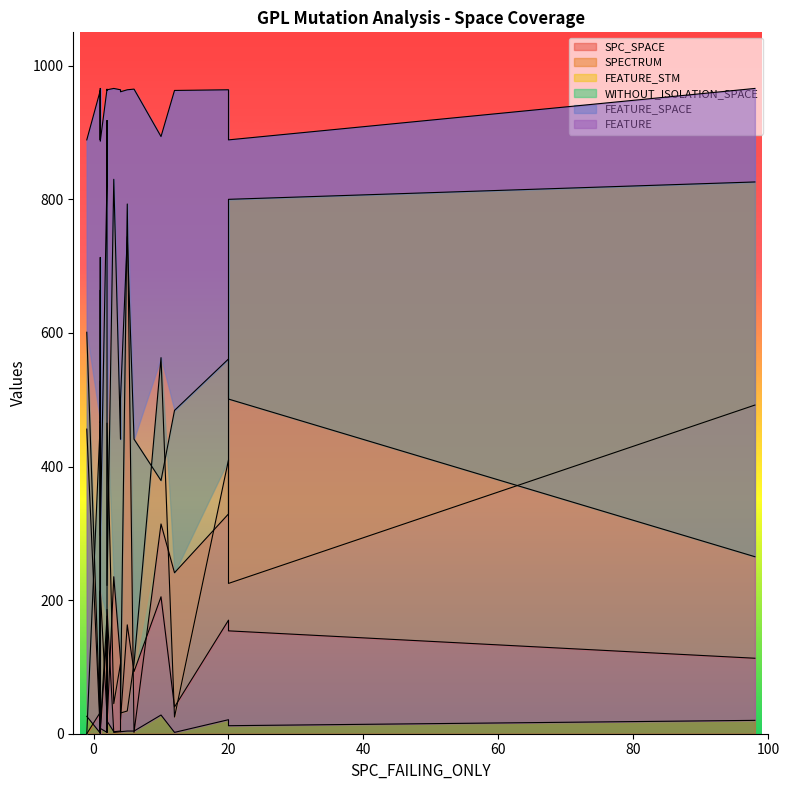

Where is FEATURE nearest to the value 15?

10